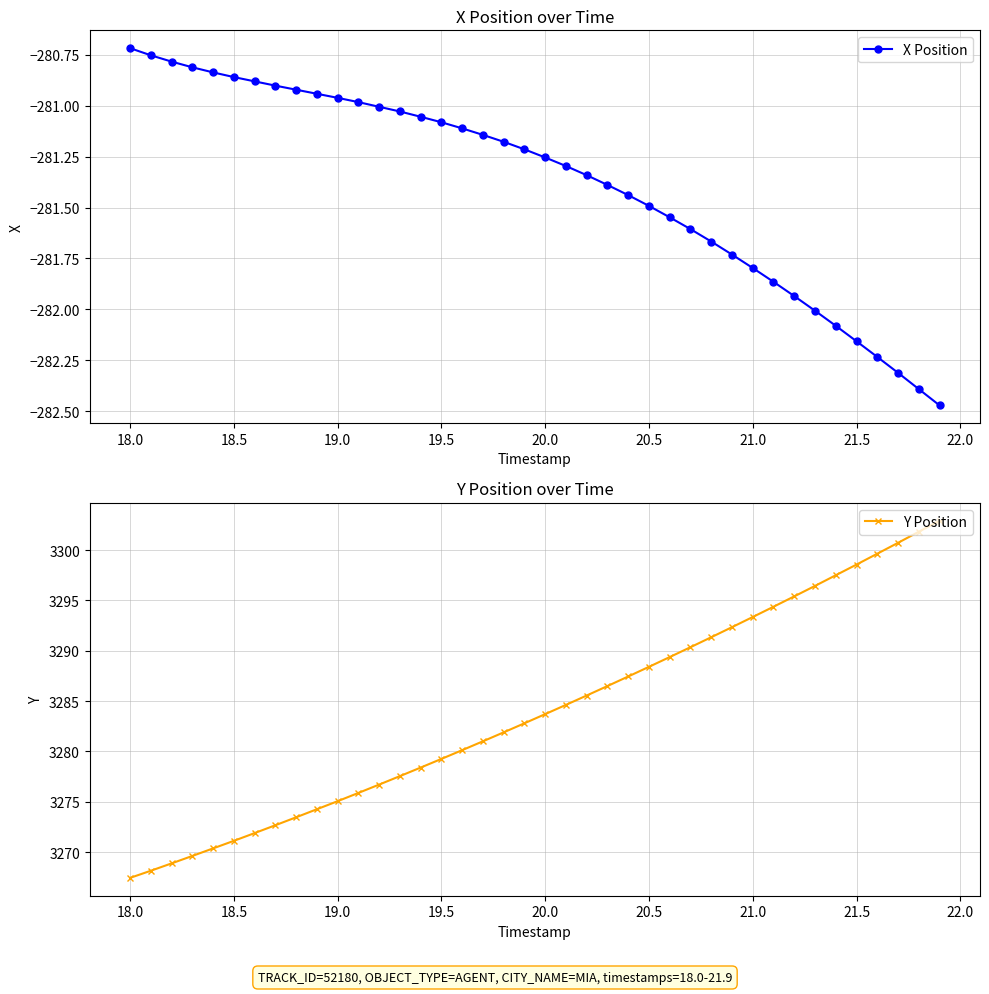

What is the maximum value for X Position?

-280.7